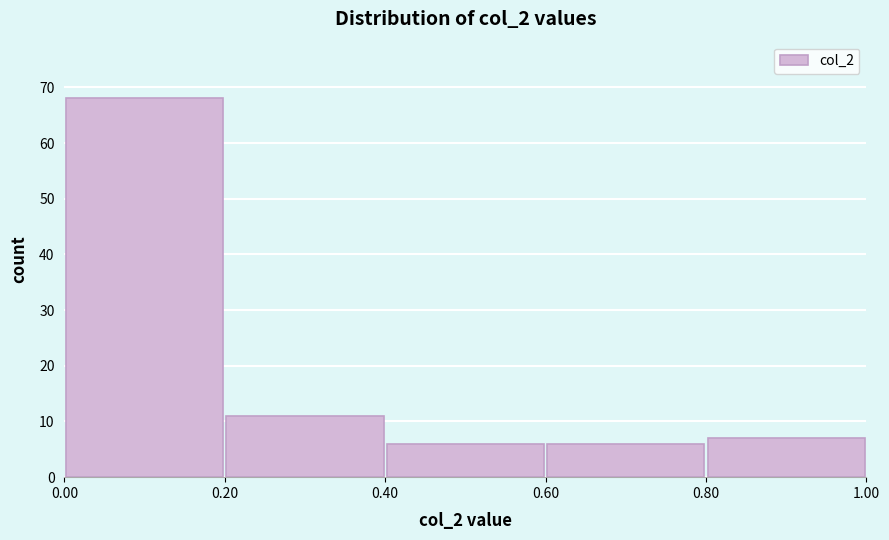

Reading left to right, transcribe this chart: for each bar, give the range it covers on the x-axis and its height. The values are not printed on the chart, so give them approximately, as read against the axis.

0.00 to 0.20: 68
0.20 to 0.40: 11
0.40 to 0.60: 6
0.60 to 0.80: 6
0.80 to 1.00: 7